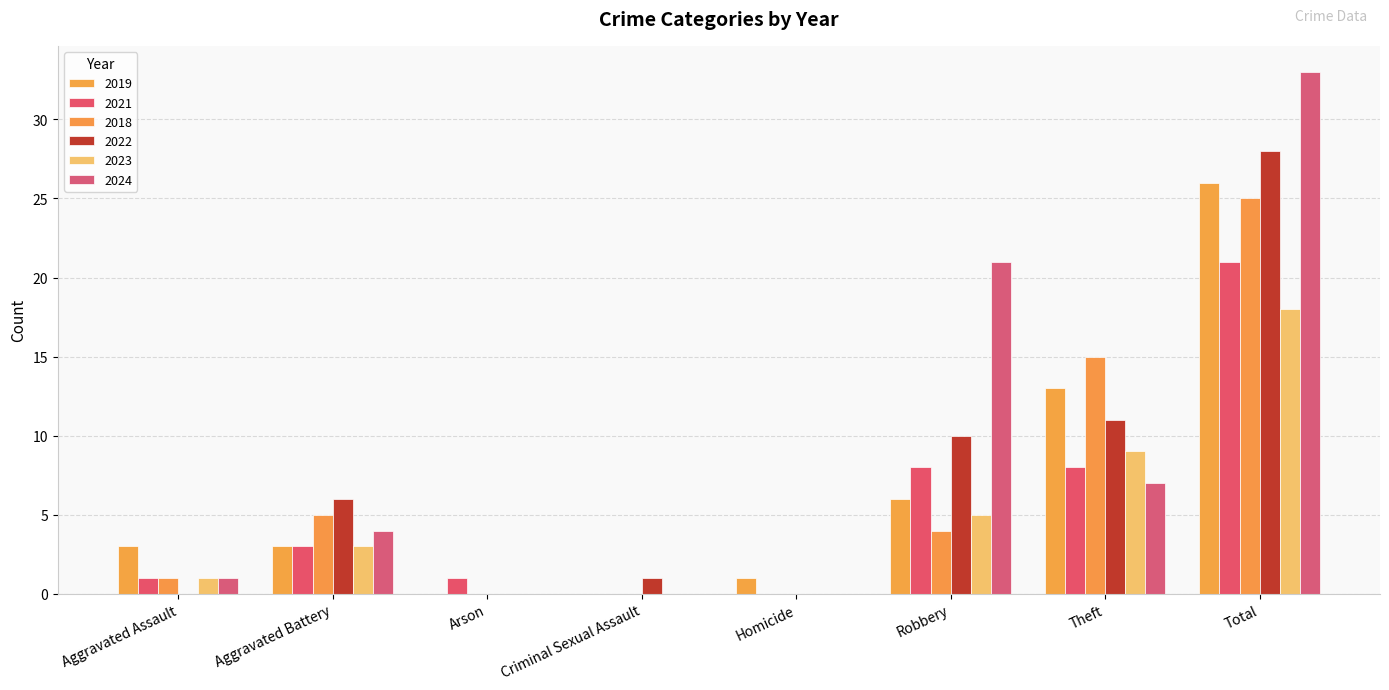

Reading left to right, what are all the values shown in this chart?

2019: 3	3	0	0	1	6	13	26
2021: 1	3	1	0	0	8	8	21
2018: 1	5	0	0	0	4	15	25
2022: 0	6	0	1	0	10	11	28
2023: 1	3	0	0	0	5	9	18
2024: 1	4	0	0	0	21	7	33